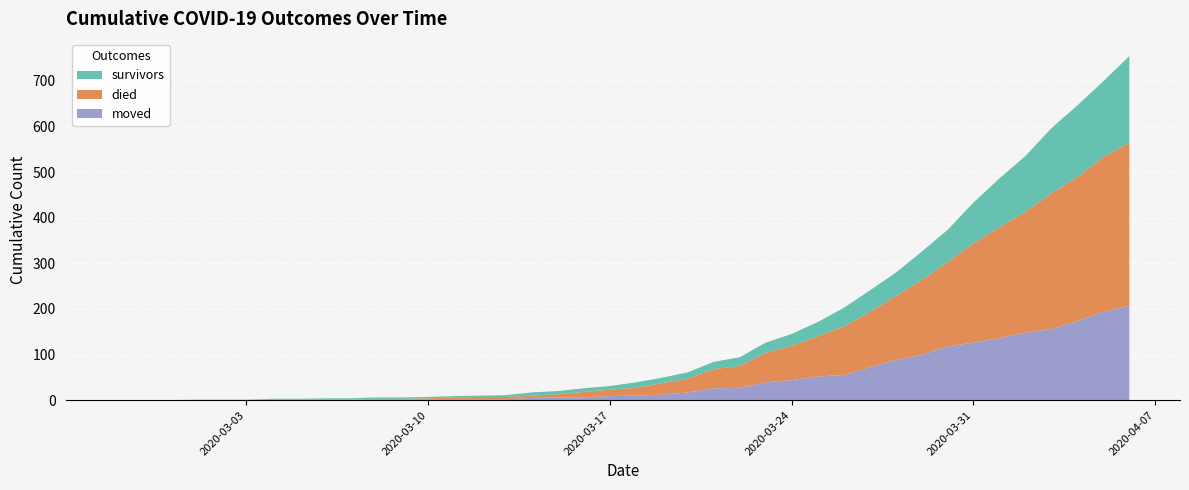

Reading left to right, extract all data points from this chart.

survivors: 2020-02-27=0	2020-02-28=0	2020-02-29=0	2020-03-01=0	2020-03-02=0	2020-03-03=0	2020-03-04=2	2020-03-05=2	2020-03-06=2	2020-03-07=3	2020-03-08=3	2020-03-09=3	2020-03-10=3	2020-03-11=3	2020-03-12=3	2020-03-13=4	2020-03-14=7	2020-03-15=7	2020-03-16=8	2020-03-17=8	2020-03-18=12	2020-03-19=12	2020-03-20=14	2020-03-21=16	2020-03-22=19	2020-03-23=22	2020-03-24=26	2020-03-25=31	2020-03-26=41	2020-03-27=47	2020-03-28=51	2020-03-29=62	2020-03-30=71	2020-03-31=89	2020-04-01=107	2020-04-02=122	2020-04-03=143	2020-04-04=157	2020-04-05=166	2020-04-06=190
died: 2020-02-27=0	2020-02-28=0	2020-02-29=0	2020-03-01=0	2020-03-02=0	2020-03-03=0	2020-03-04=0	2020-03-05=0	2020-03-06=0	2020-03-07=0	2020-03-08=2	2020-03-09=2	2020-03-10=2	2020-03-11=4	2020-03-12=5	2020-03-13=5	2020-03-14=5	2020-03-15=7	2020-03-16=12	2020-03-17=14	2020-03-18=17	2020-03-19=25	2020-03-20=30	2020-03-21=42	2020-03-22=48	2020-03-23=65	2020-03-24=75	2020-03-25=88	2020-03-26=106	2020-03-27=121	2020-03-28=140	2020-03-29=164	2020-03-30=184	2020-03-31=218	2020-04-01=243	2020-04-02=265	2020-04-03=297	2020-04-04=316	2020-04-05=339	2020-04-06=357
moved: 2020-02-27=0	2020-02-28=0	2020-02-29=0	2020-03-01=1	2020-03-02=1	2020-03-03=1	2020-03-04=1	2020-03-05=1	2020-03-06=2	2020-03-07=1	2020-03-08=1	2020-03-09=1	2020-03-10=2	2020-03-11=2	2020-03-12=2	2020-03-13=2	2020-03-14=5	2020-03-15=6	2020-03-16=6	2020-03-17=9	2020-03-18=10	2020-03-19=12	2020-03-20=17	2020-03-21=26	2020-03-22=27	2020-03-23=39	2020-03-24=44	2020-03-25=52	2020-03-26=55	2020-03-27=72	2020-03-28=88	2020-03-29=99	2020-03-30=118	2020-03-31=126	2020-04-01=136	2020-04-02=148	2020-04-03=156	2020-04-04=173	2020-04-05=194	2020-04-06=207